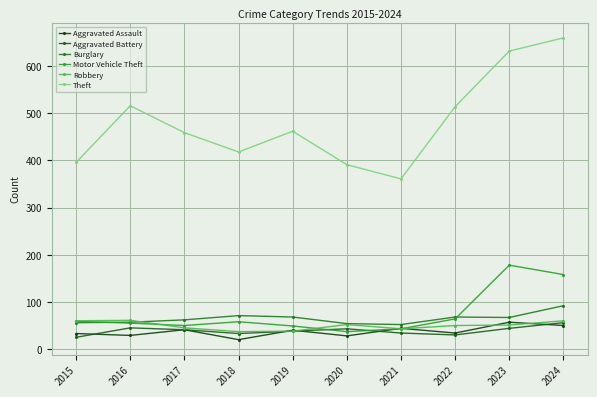

True or false: Theft and Burglary intersect in this chart.

False